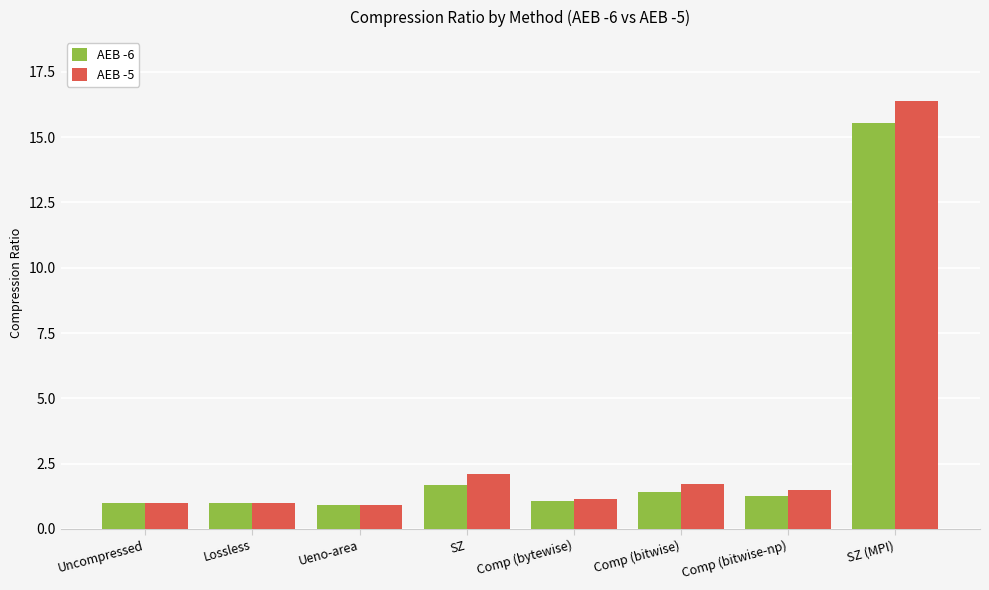

Which series has the largest total across all categories?

AEB -5